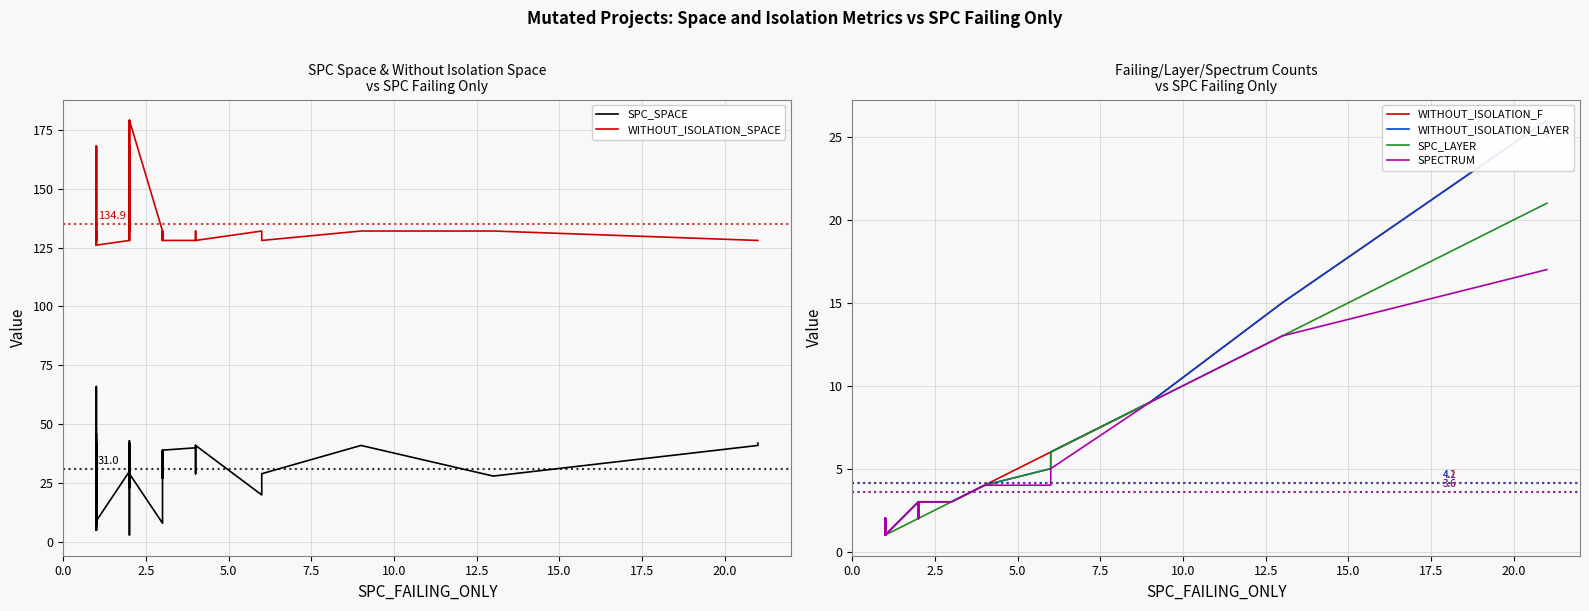

In WITHOUT_ISOLATION_LAYER, how many points are higher than both neighbors (excluding endpoints)?

6